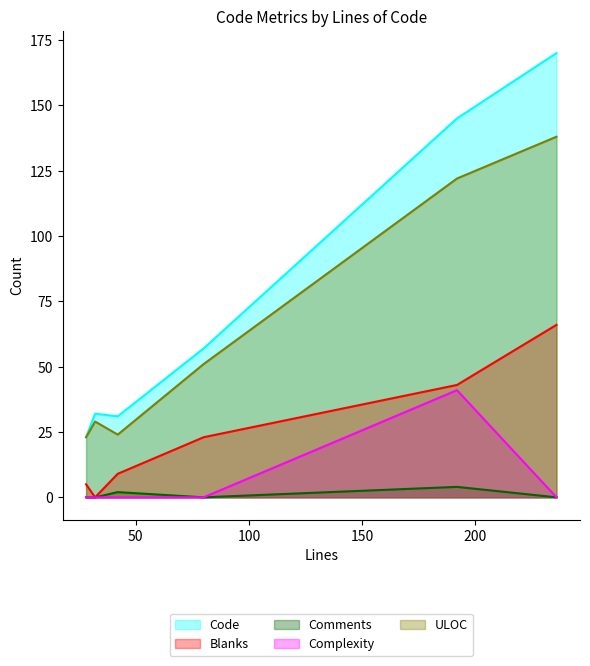

True or false: Complexity and Comments intersect in this chart.

False